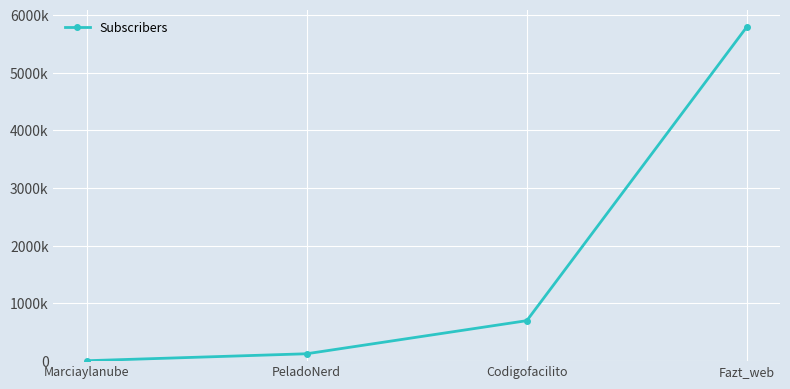

What is the difference between the maximum and minimum values?

5792900